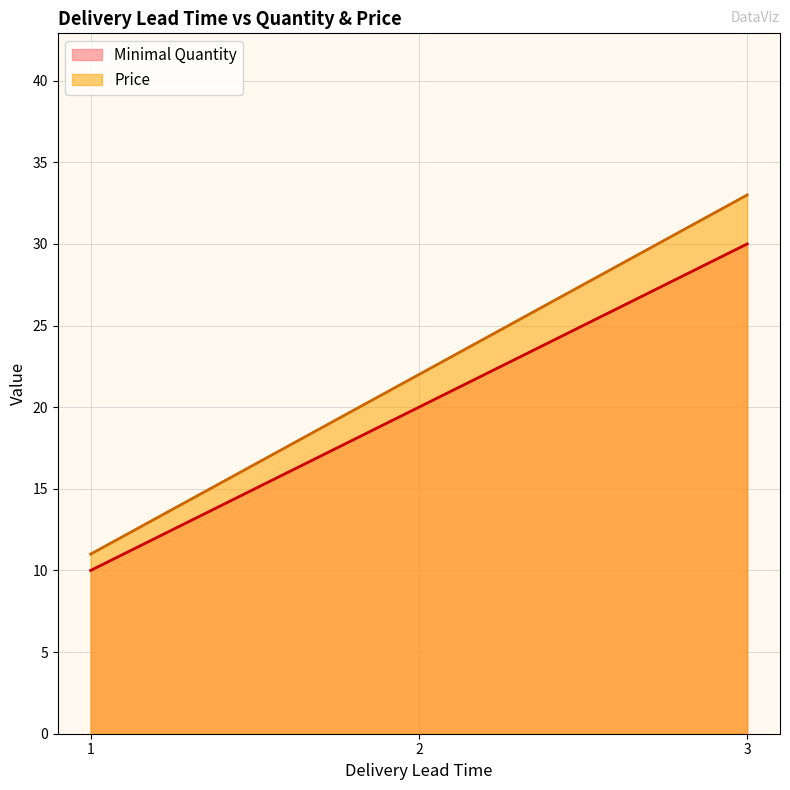

Which series has the widest spread of values?

Price